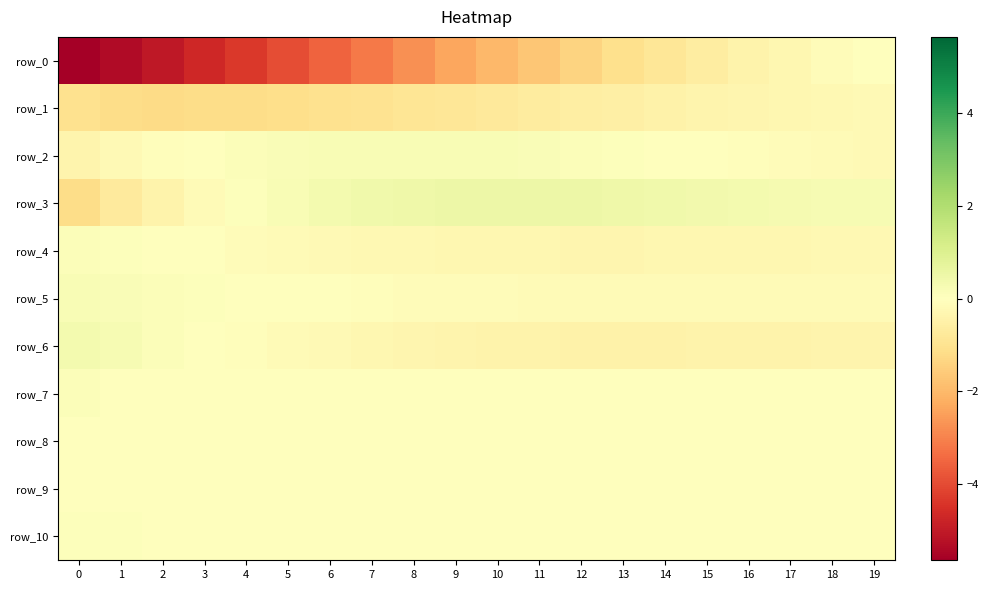

How many data points does each series have?

20